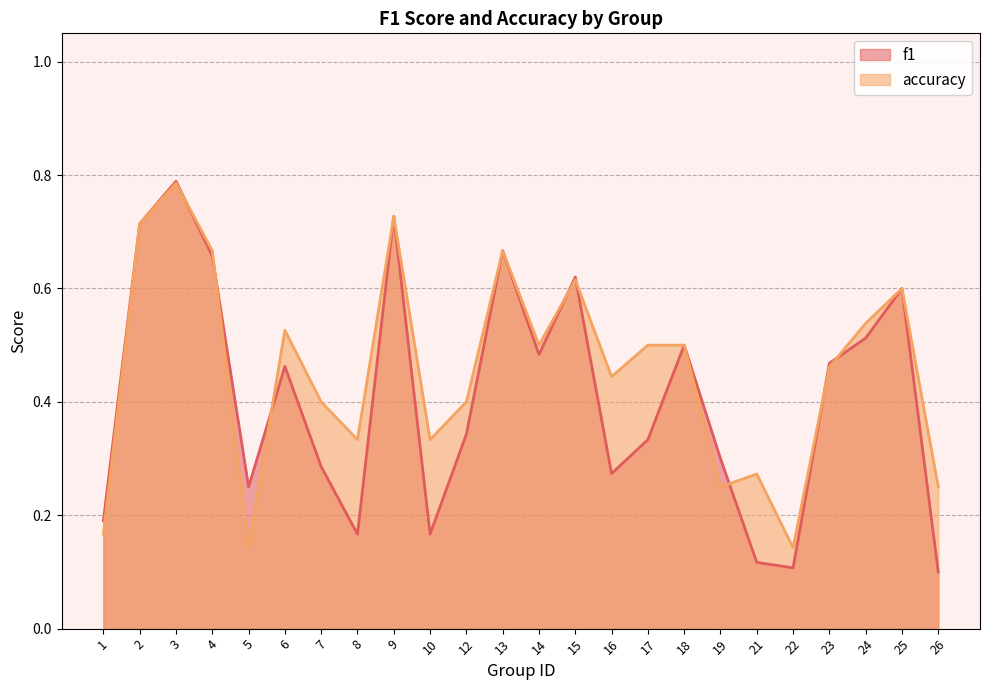

Which series ends up on top after the final intersection of f1 and accuracy?

accuracy